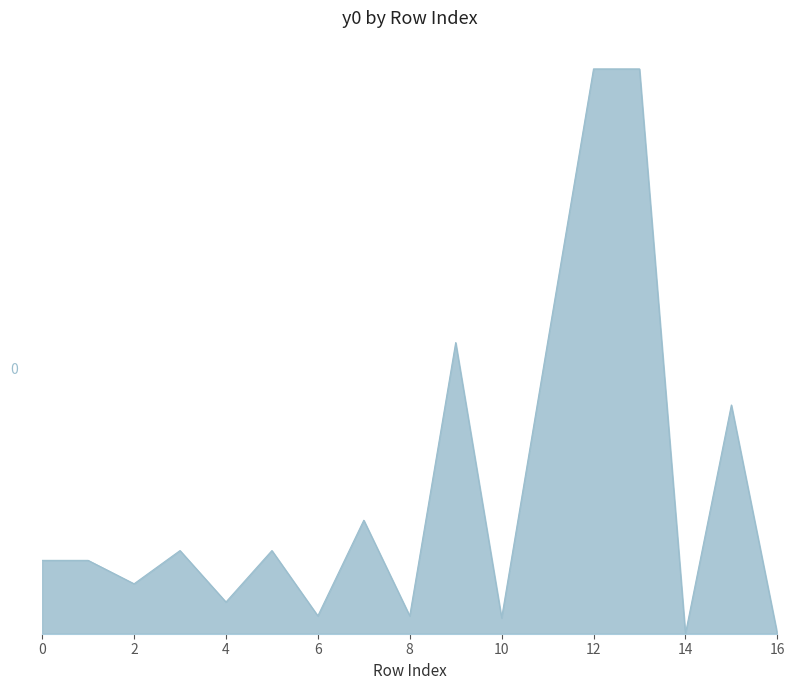

What is the average value?

38.3